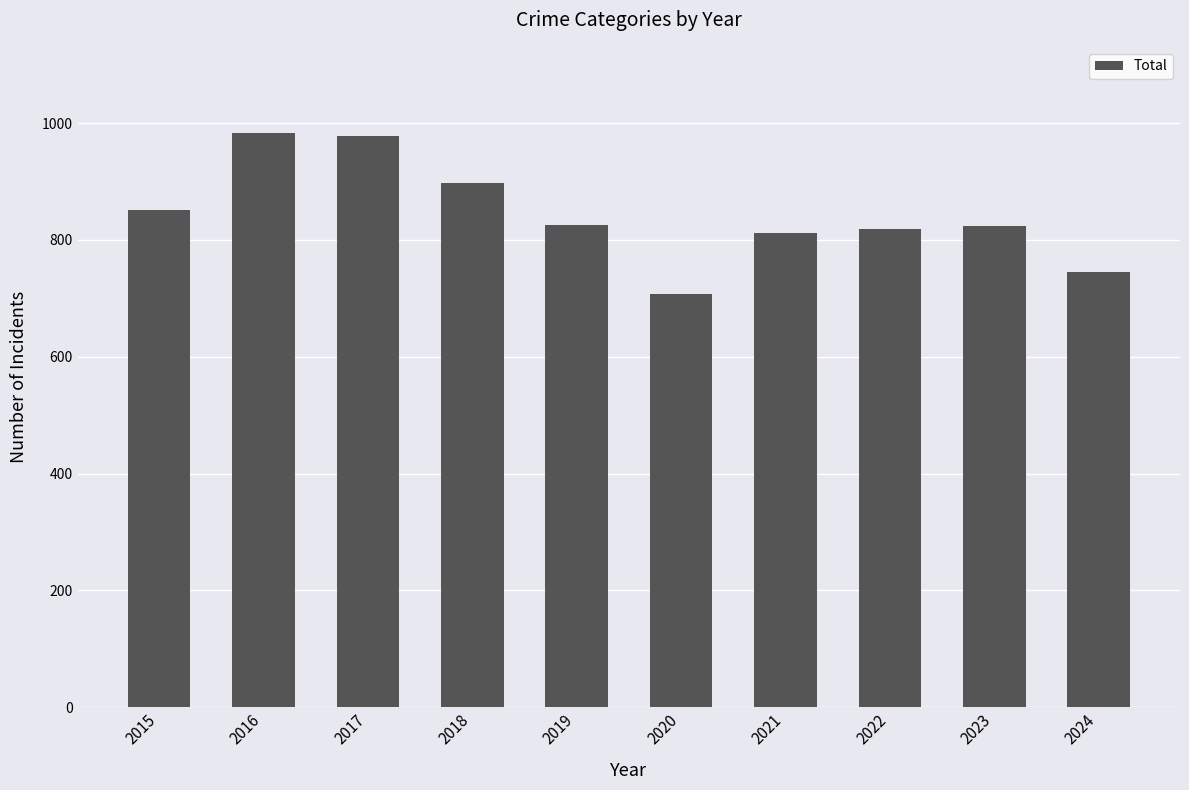

At which category does the chart reach its minimum across all series?

2020